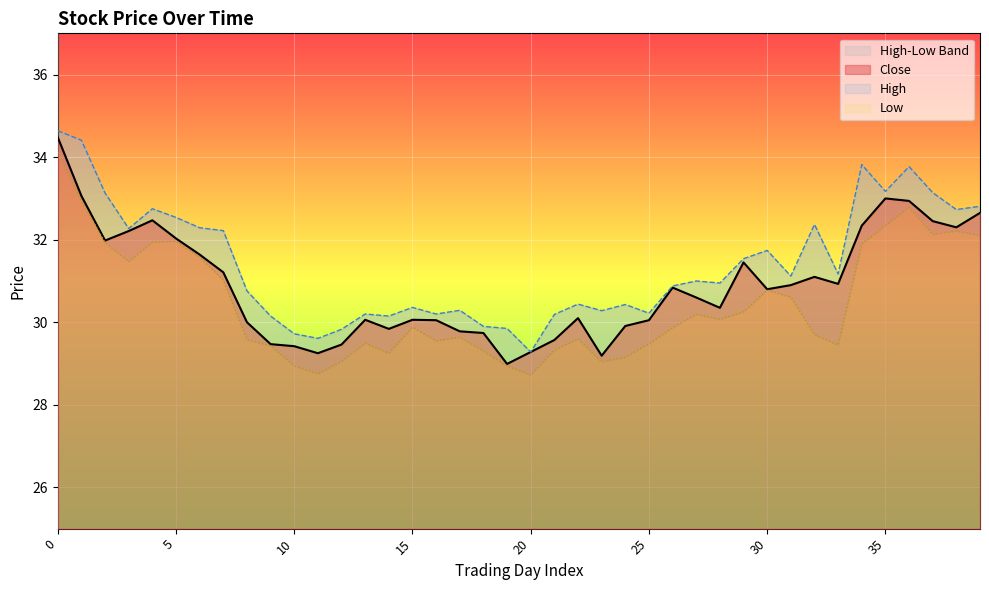

How many data points does each series have?

40